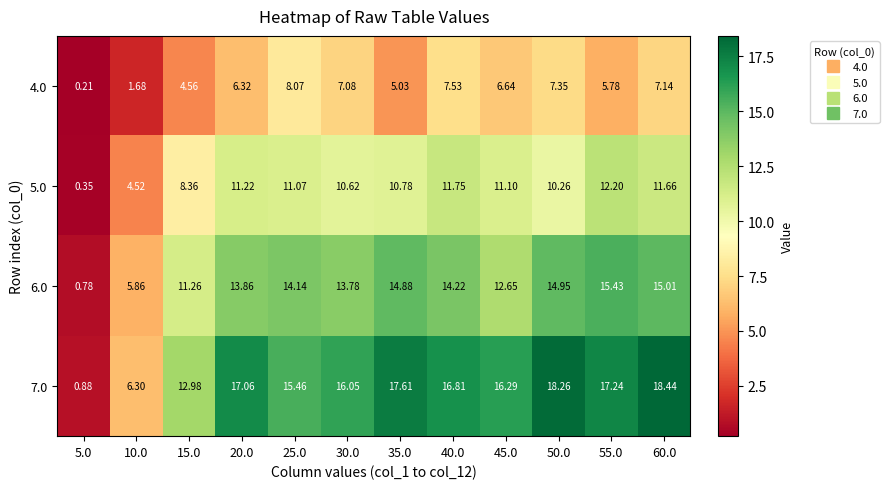

Is the value of 5.0 at 25.0 greater than the value of 6.0 at 10.0?

Yes